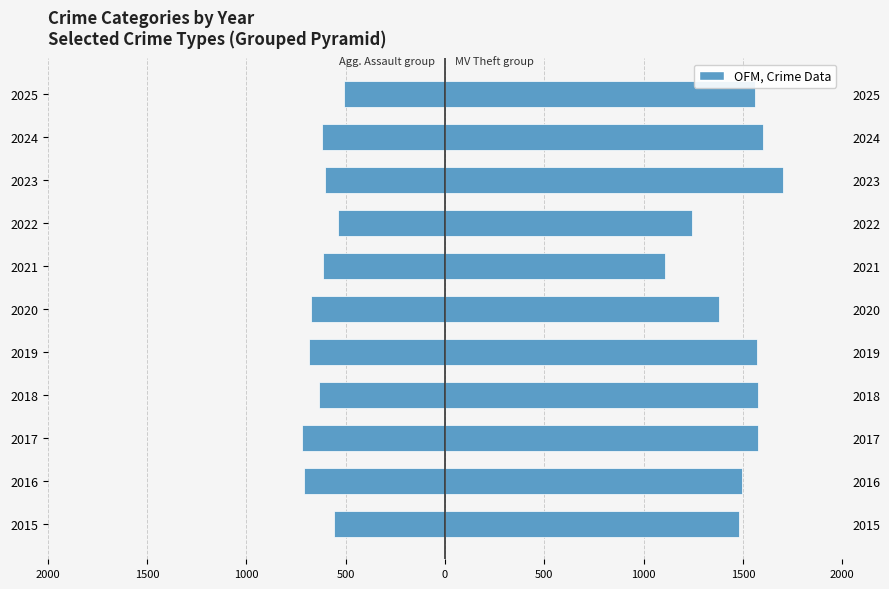

What is the average value of the MV Theft + Robbery + Theft series?

1481